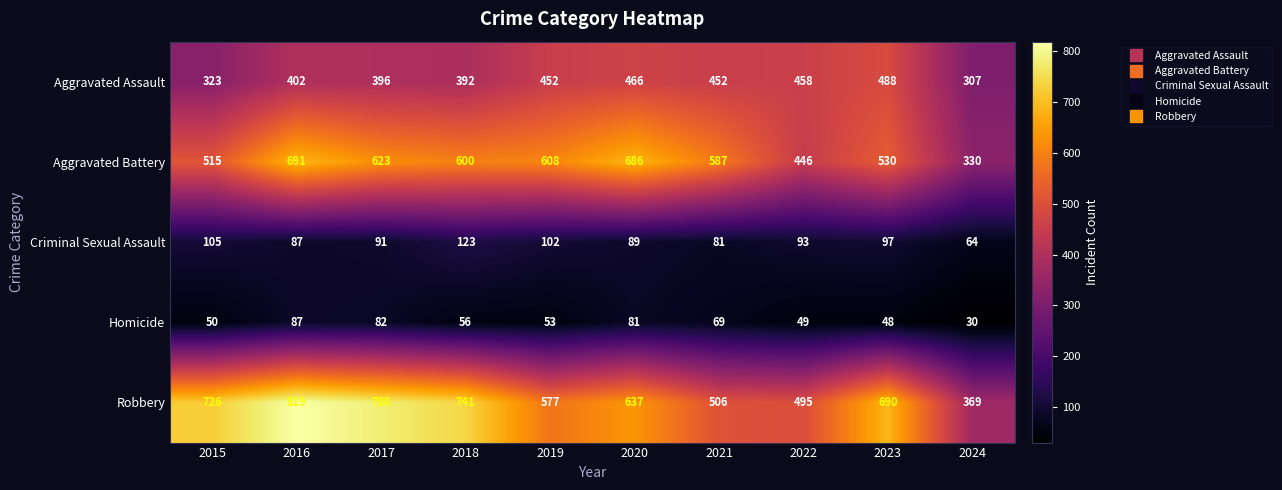

Is it true that Homicide equals 86 at 2019?

False